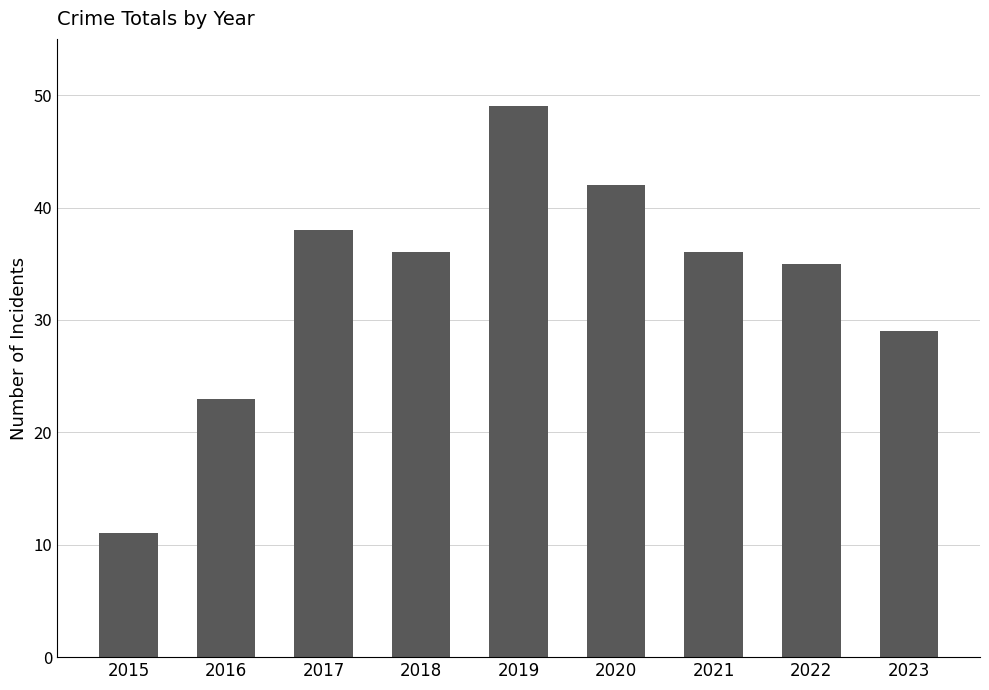

What is the ratio of the value at 2019 to the value at 2020?

1.2